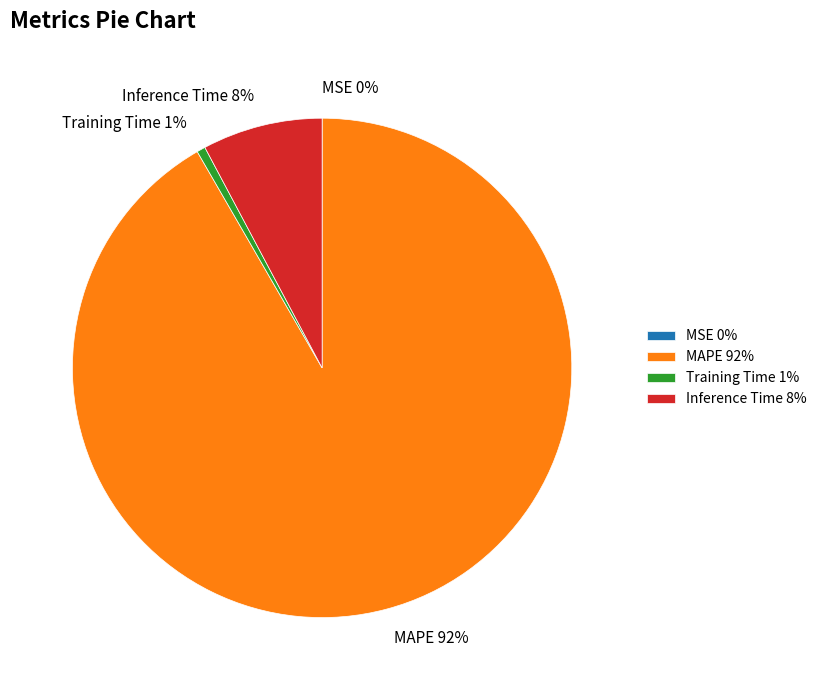

To the nearest percent, what is the average slice percentage?

25%